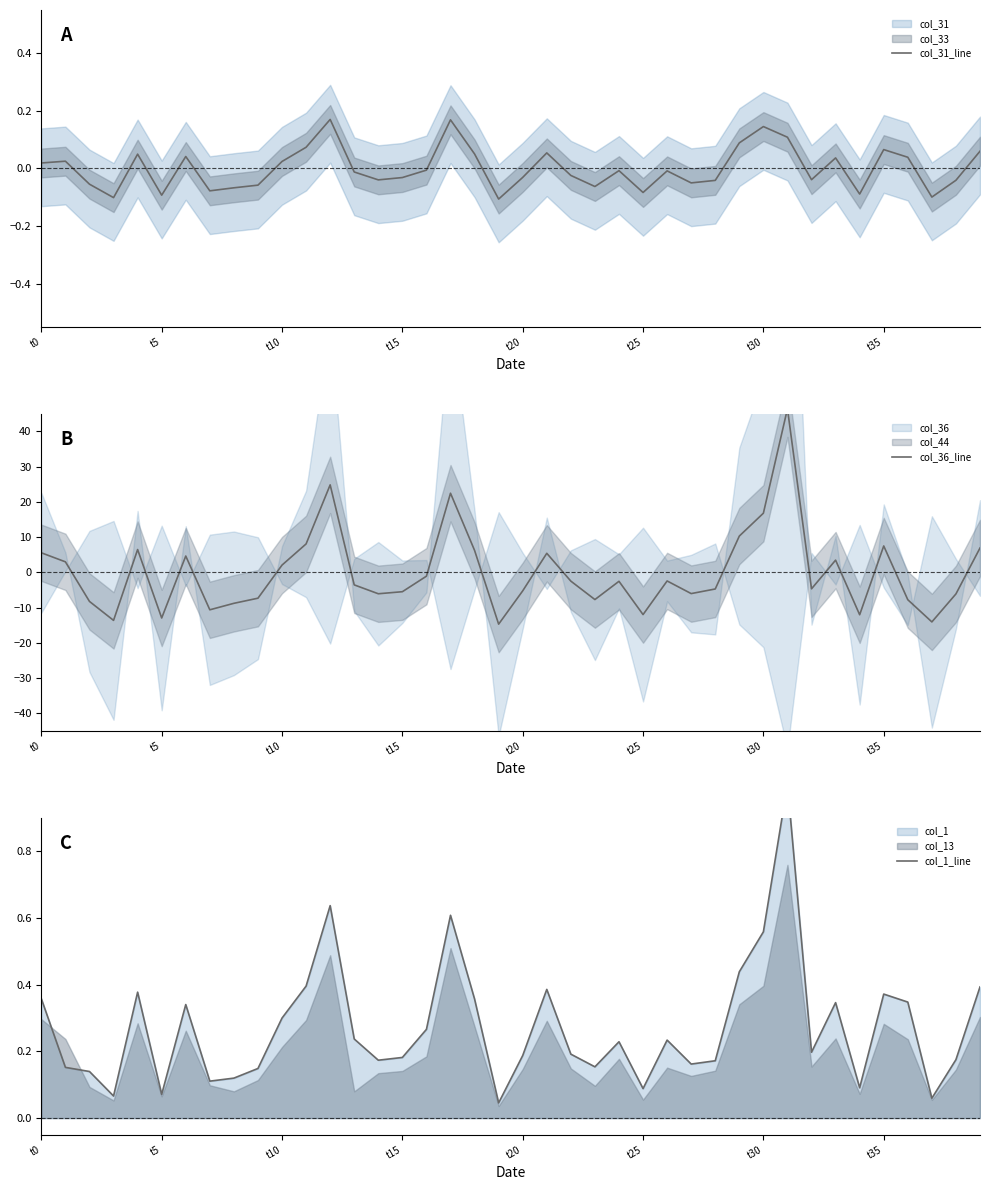

In col_31_line, how many points are higher than both neighbors (excluding endpoints)?

11